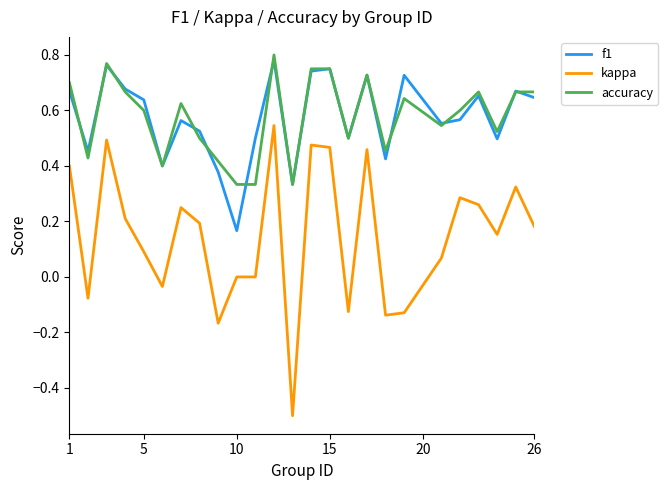

What is the smallest value displayed?

-0.5